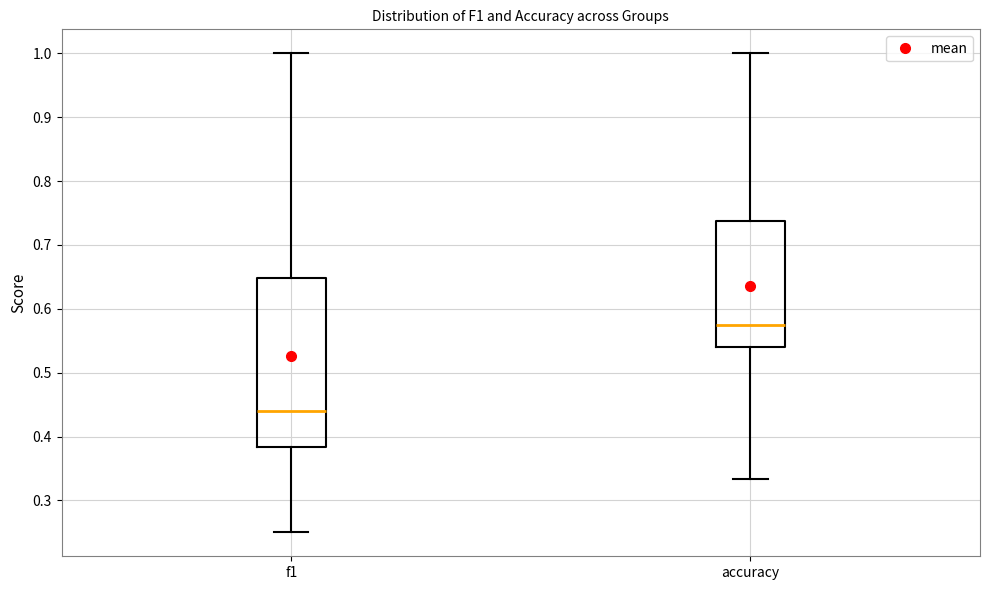

Where is the upper edge of the box for accuracy on the y-axis? The values are not printed on the chart, so give them approximately, as read against the axis.

0.74